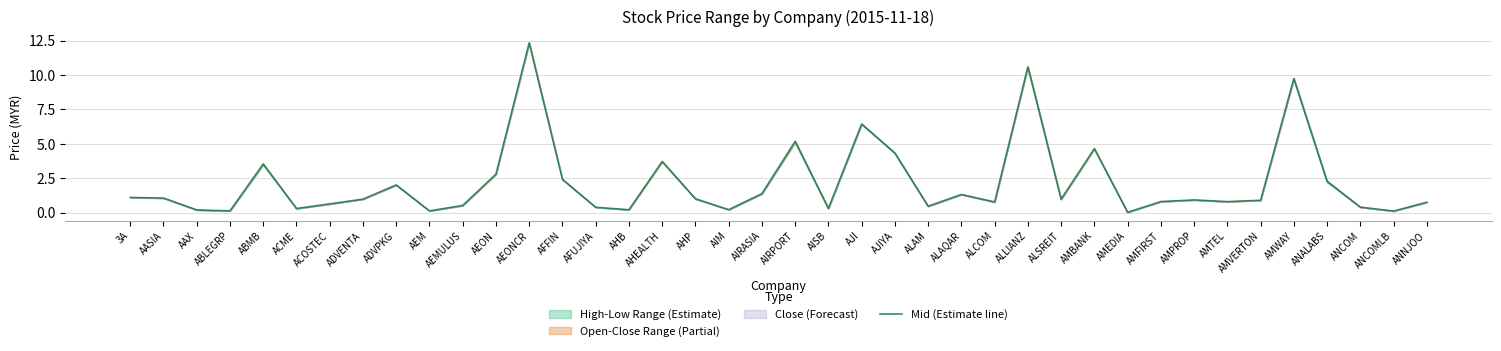

What is the greatest value displayed?

12.3